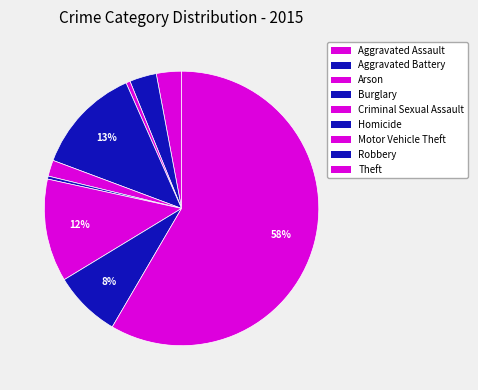

Which slice is the smallest?

Homicide